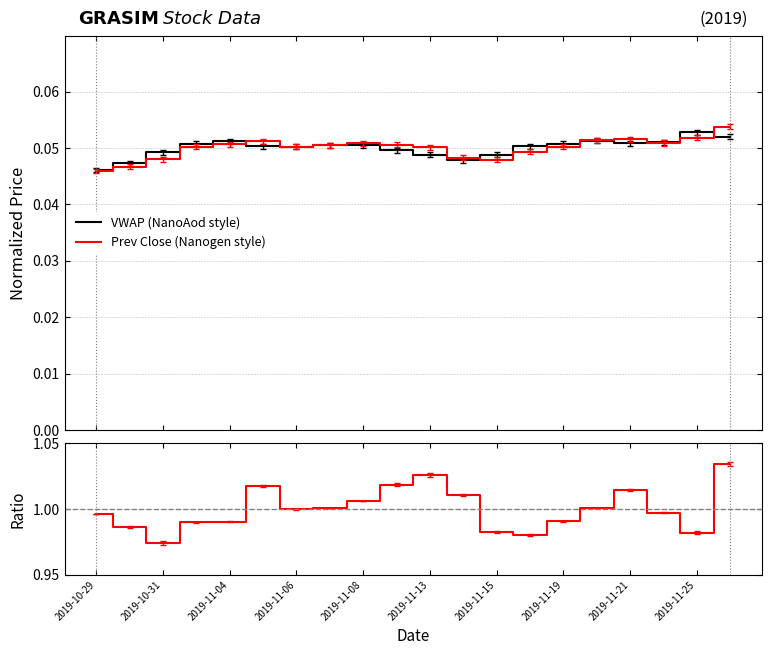

The value of Prev Close / VWAP at 2019-11-13 is 1.3. True or false?

False